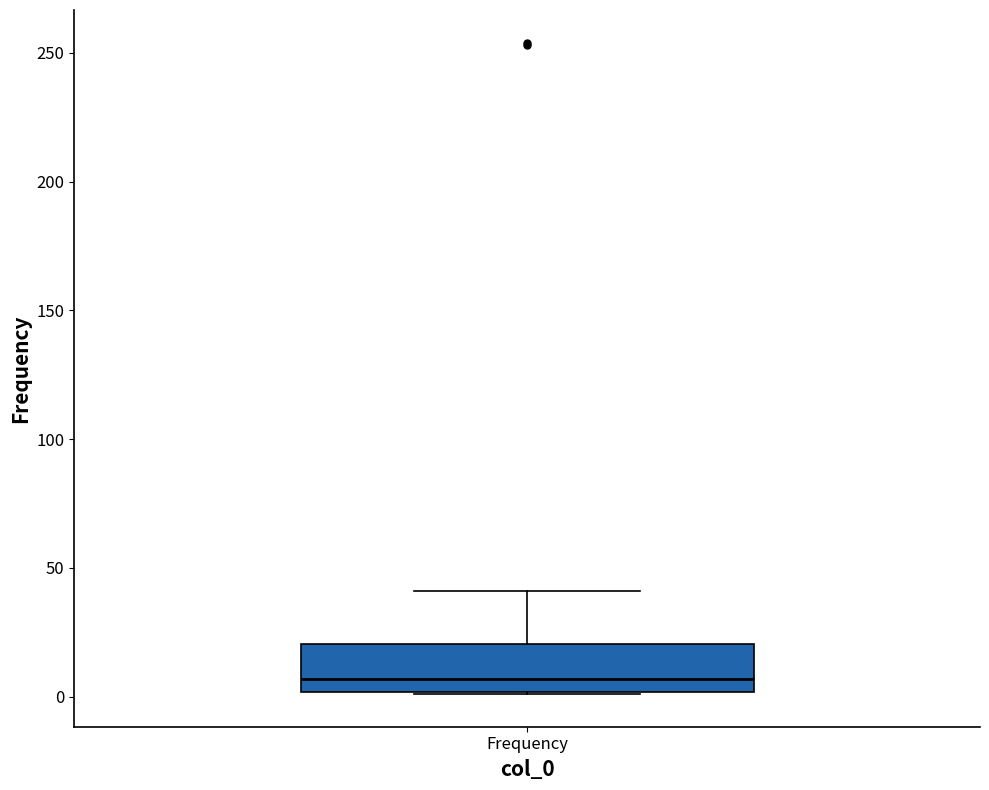

Transcribe this box plot: give where the median line is, the range the box spans, and where the two whiskers end, as read against the y-axis. The values are not printed on the chart, so give them approximately, as read against the axis.

median 5, box 0 to 20, whiskers 0 to 40